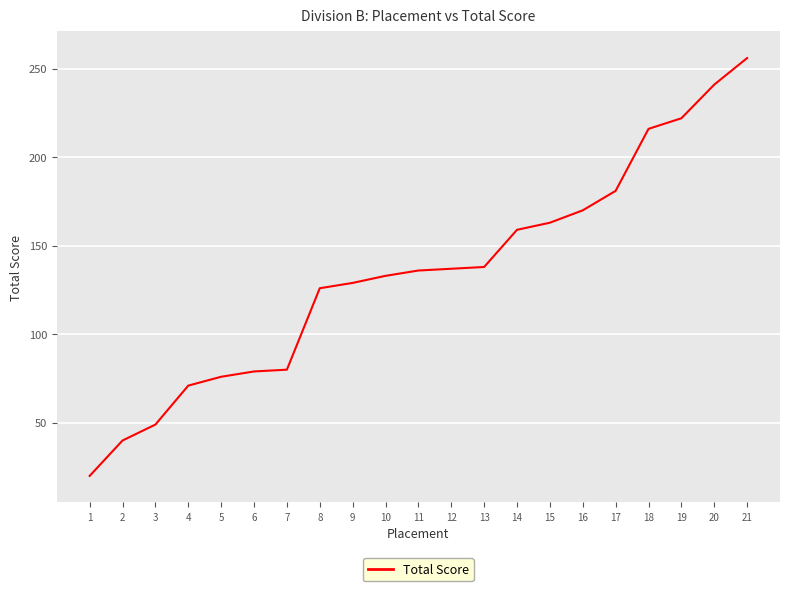

Read the value at 12.

137